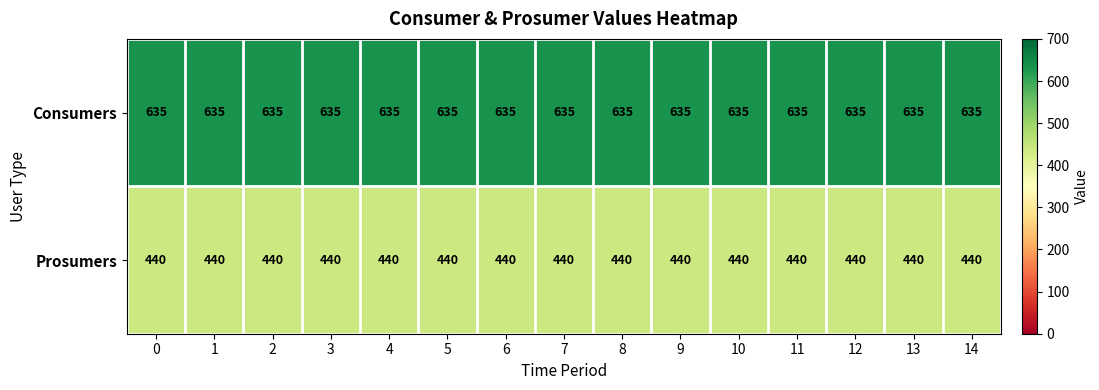

What is the average value of the Prosumers series?

440